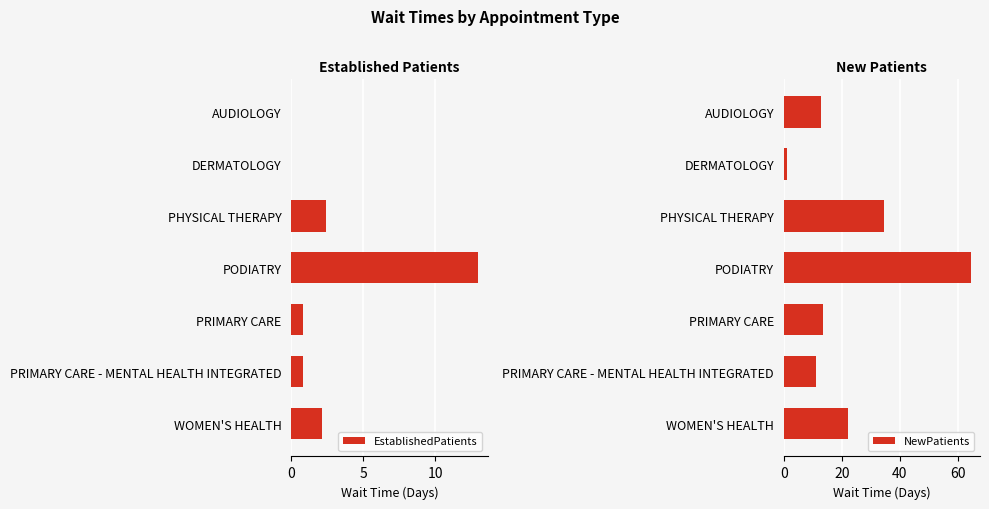

What is the value of the NewPatients bar at the 7th from the left?

22.0